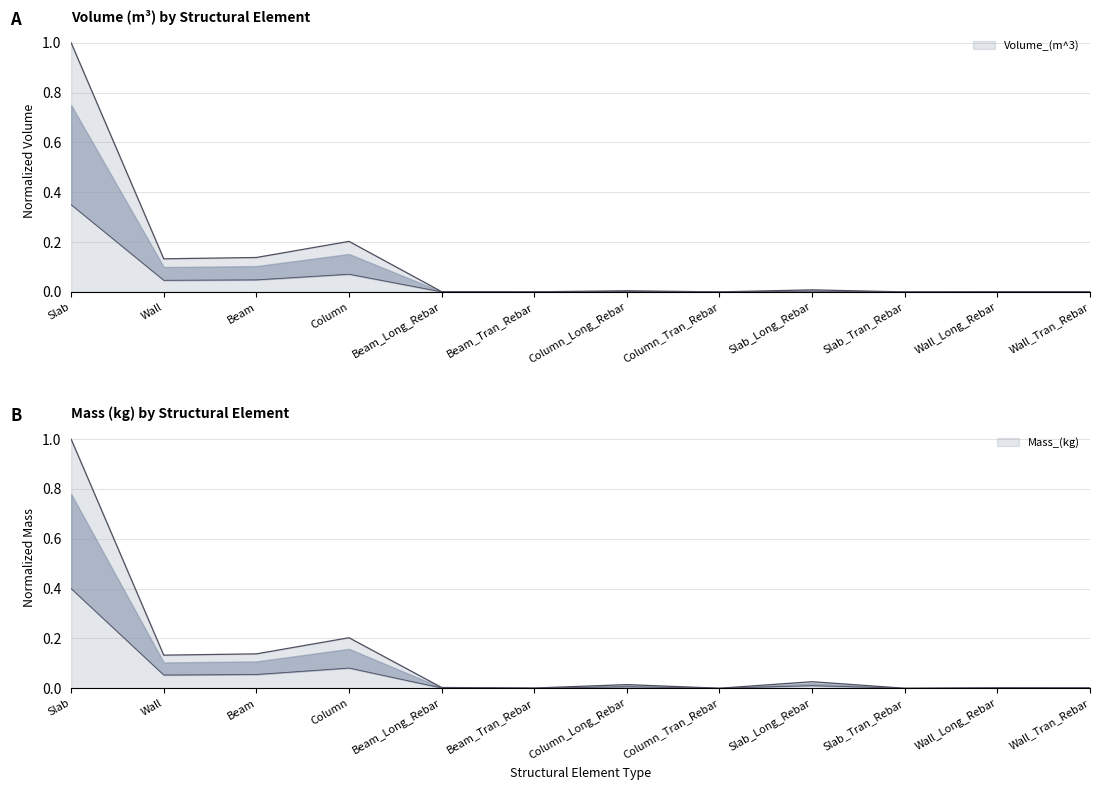

How many values in the Volume_(m^3) series exceed 0?

11